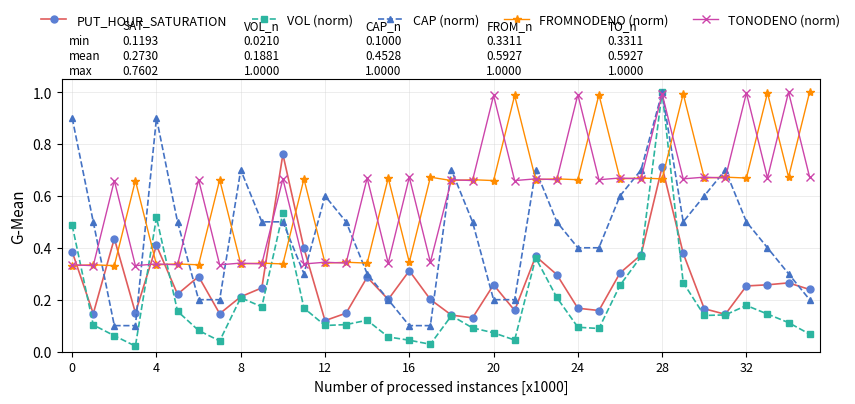

True or false: CAP (norm) has more than 1 interior local peaks.

True